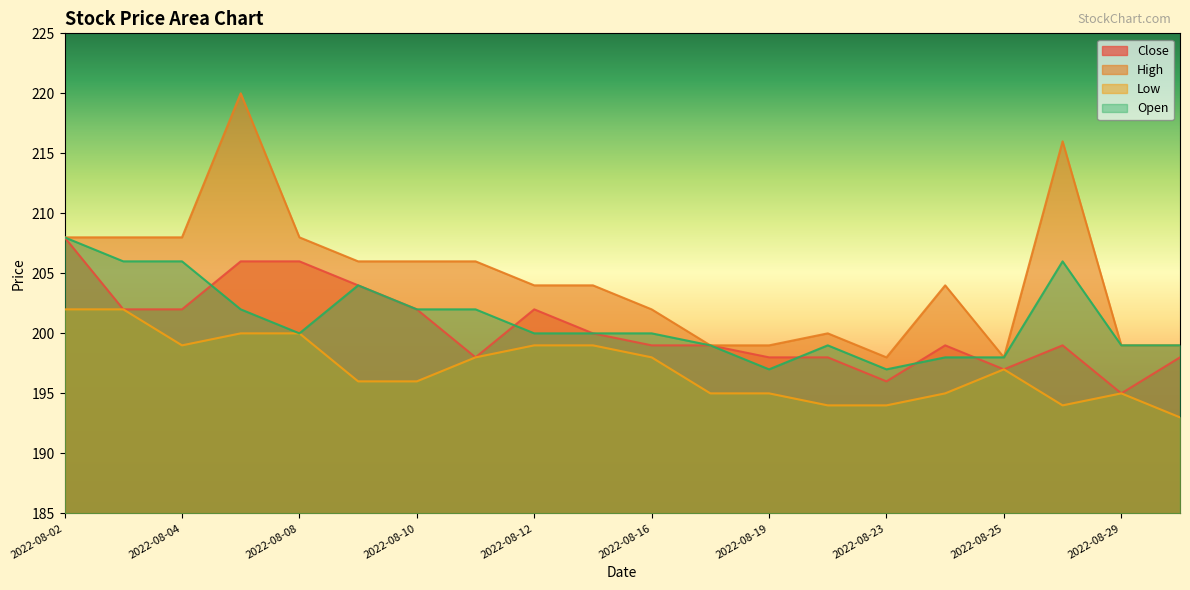

At which label does Low first exceed 197?

2022-08-02